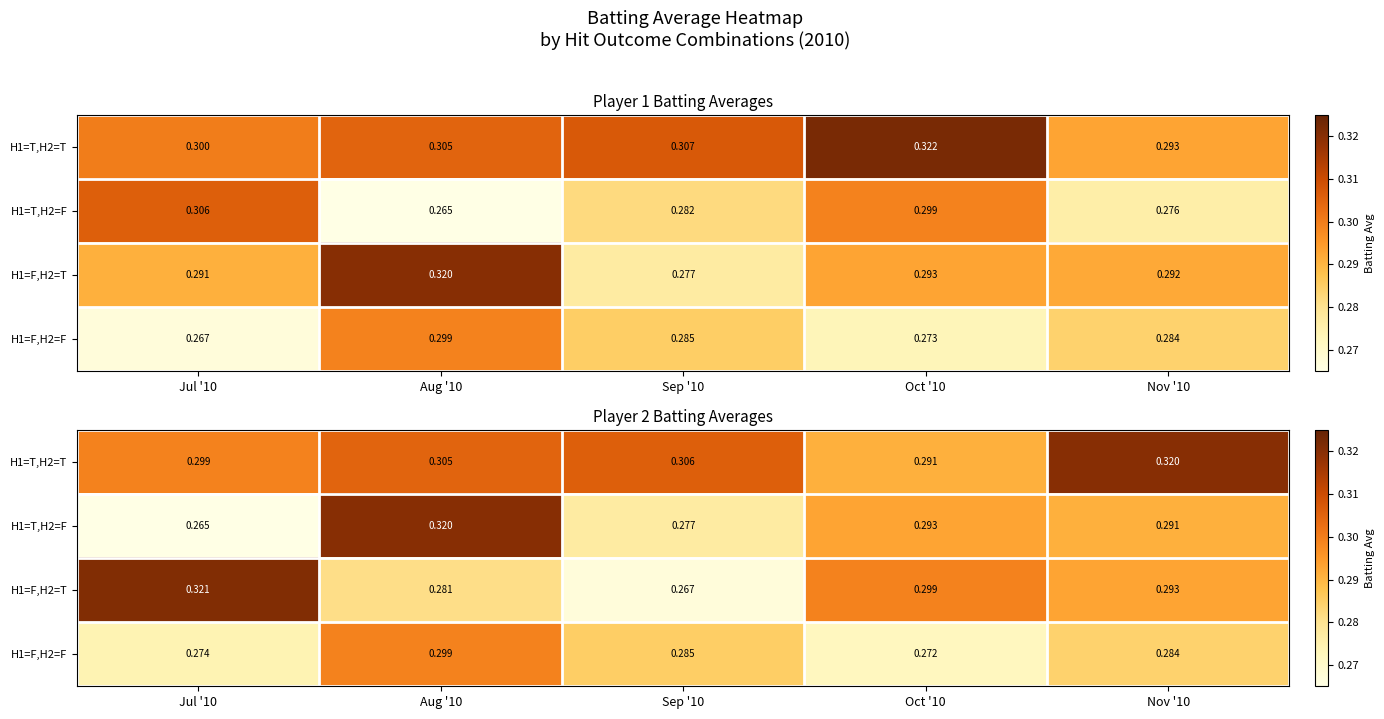

Which category has the lowest value in the H1=F,H2=F series?

Oct '10